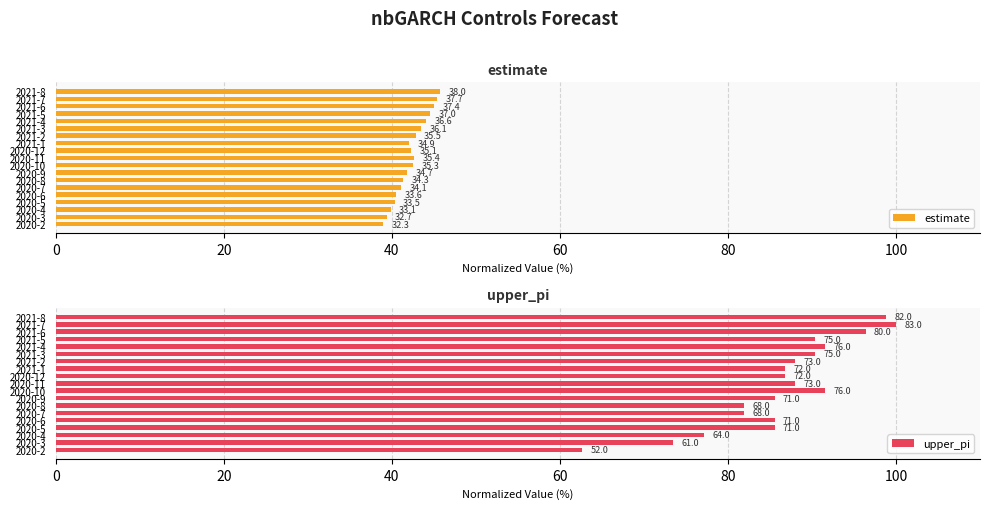

What are all the series names shown in the legend?

estimate, upper_pi